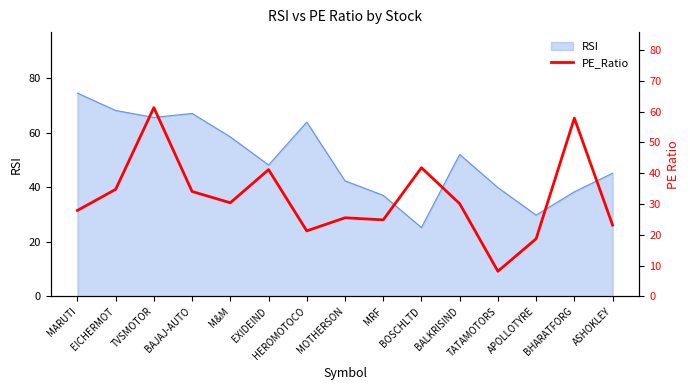

What value does the RSI series have at MARUTI?

74.6